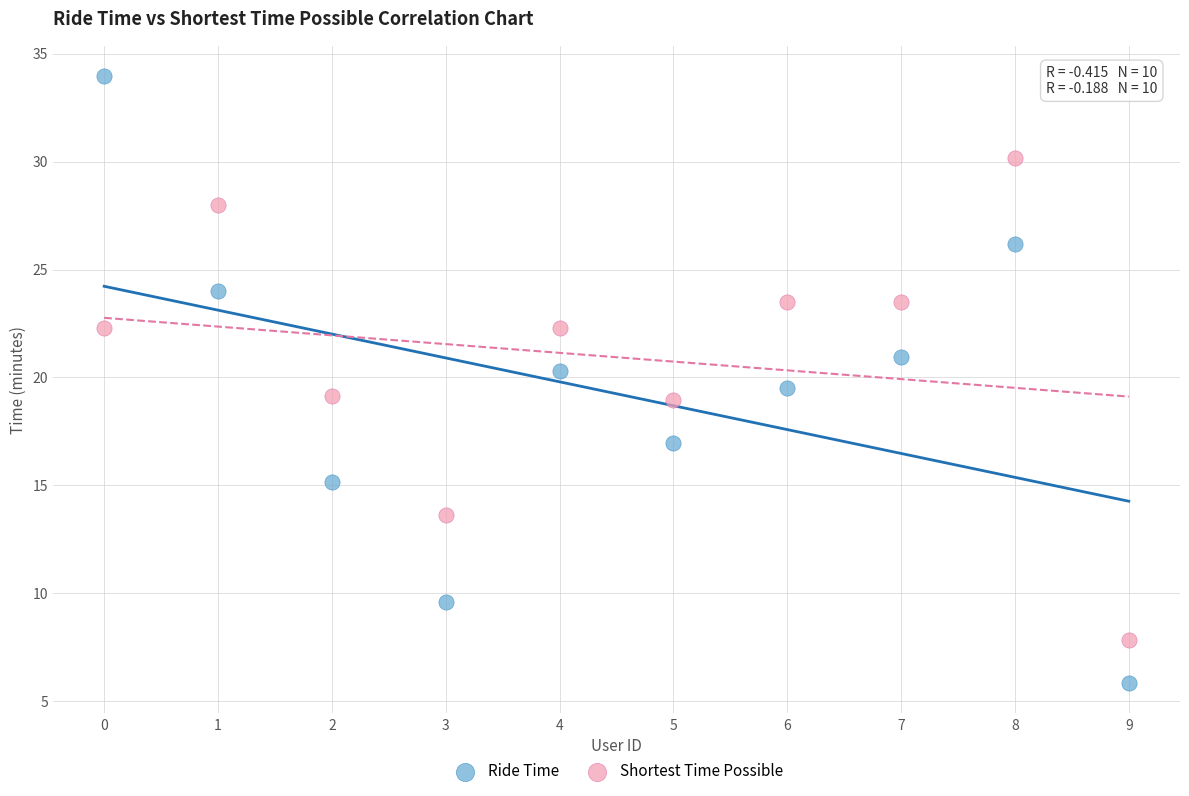

What are all the series names shown in the legend?

Ride Time, Shortest Time Possible